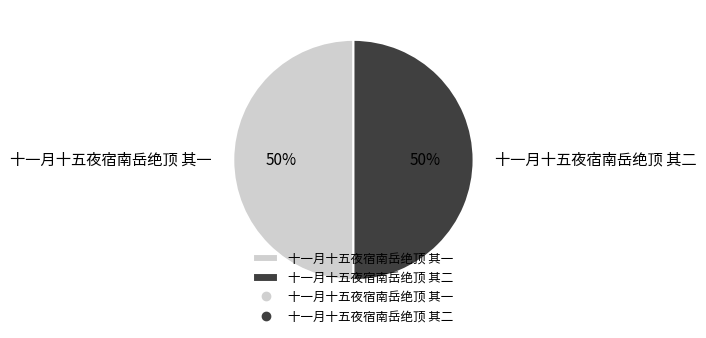

Is the sum of 十一月十五夜宿南岳绝顶 其一 and 十一月十五夜宿南岳绝顶 其二 greater than half?

Yes